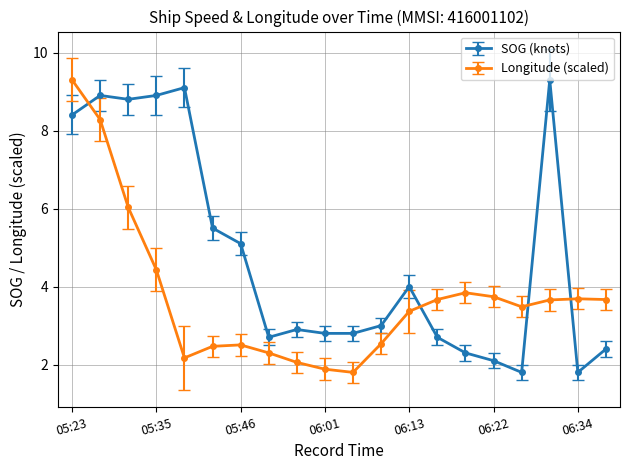

Which series ends up on top after the final intersection of Longitude (scaled) and SOG (knots)?

Longitude (scaled)